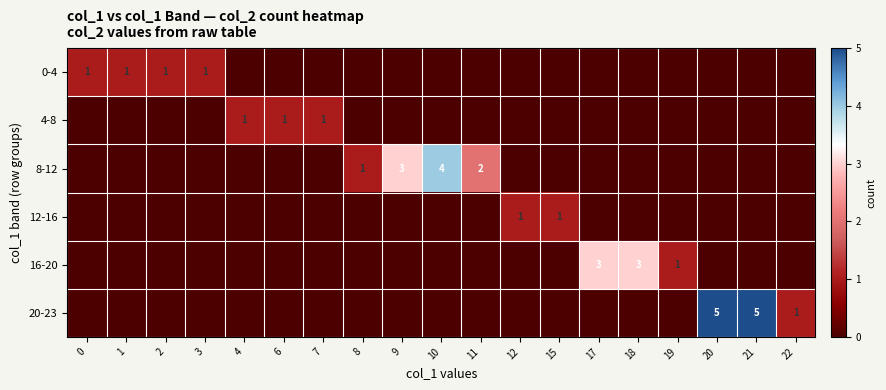

Which has a higher value, 15 or 6?

15